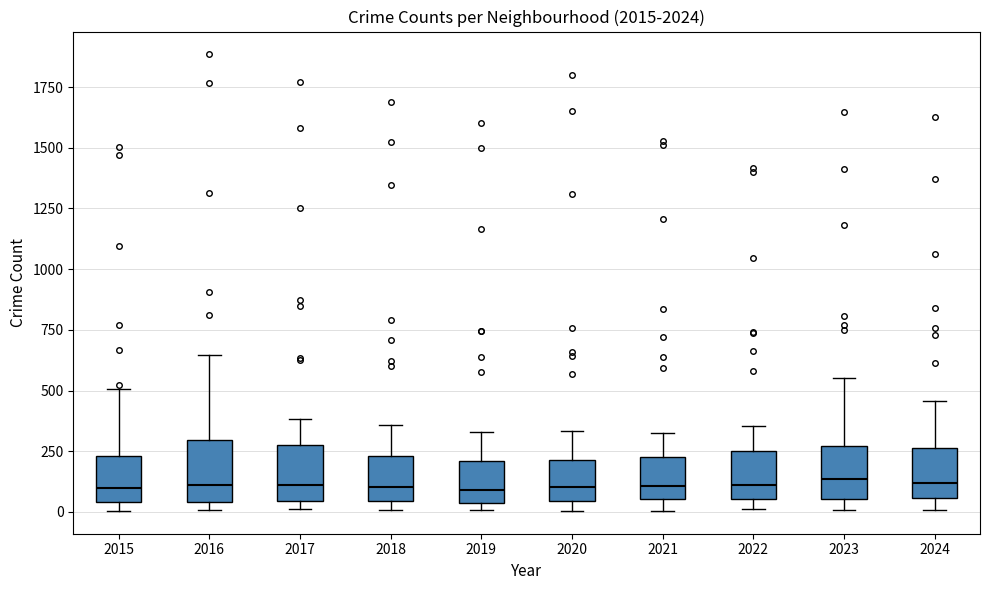

Reading left to right, transcribe this box plot: for each box, give where its median line is, the range the box spans, and where its two whiskers end, as read against the y-axis. The values are not printed on the chart, so give them approximately, as read against the axis.

2015: median 100, box 50 to 250, whiskers 0 to 500
2016: median 100, box 50 to 300, whiskers 0 to 650
2017: median 100, box 50 to 250, whiskers 0 to 400
2018: median 100, box 50 to 250, whiskers 0 to 350
2019: median 100, box 50 to 200, whiskers 0 to 350
2020: median 100, box 50 to 200, whiskers 0 to 350
2021: median 100, box 50 to 250, whiskers 0 to 350
2022: median 100, box 50 to 250, whiskers 0 to 350
2023: median 150, box 50 to 250, whiskers 0 to 550
2024: median 100, box 50 to 250, whiskers 0 to 450